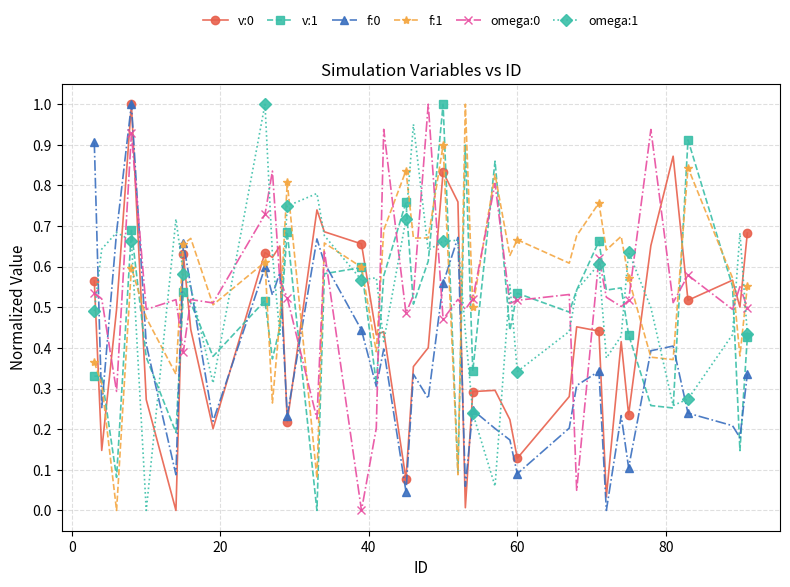

At how many categories does at least one series exceed 0?

40